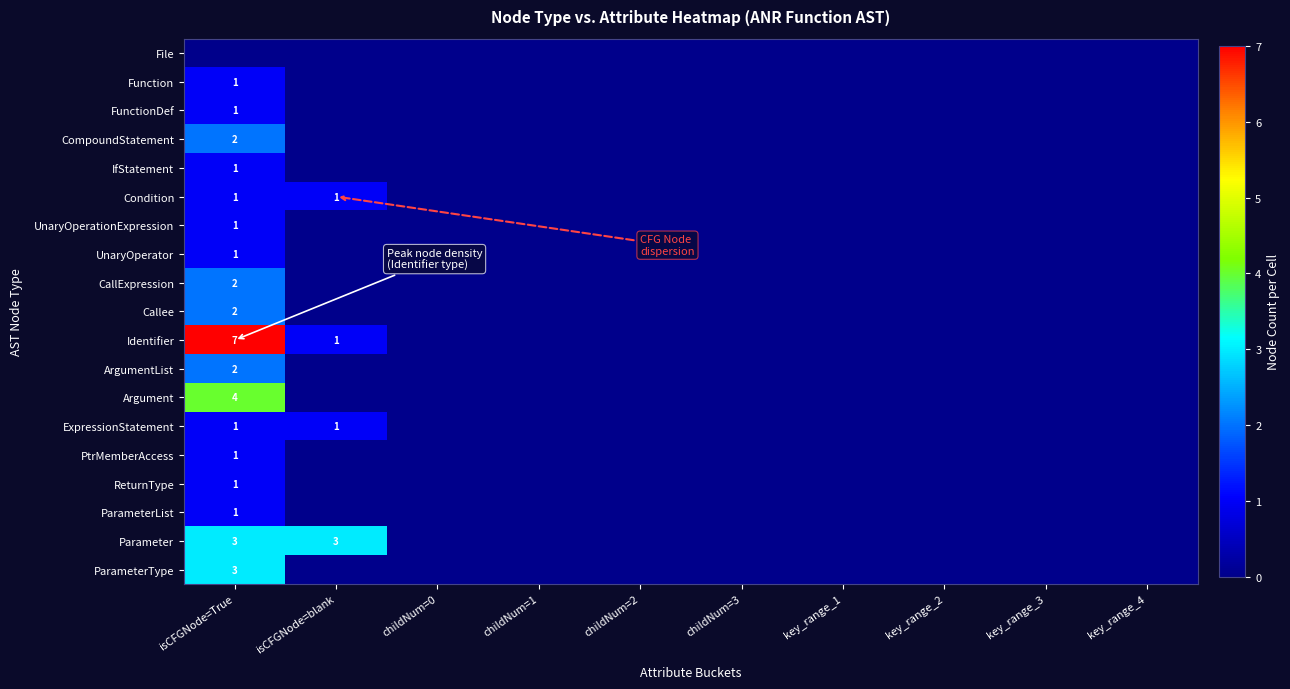

At which category does the chart reach its peak across all series?

isCFGNode=True